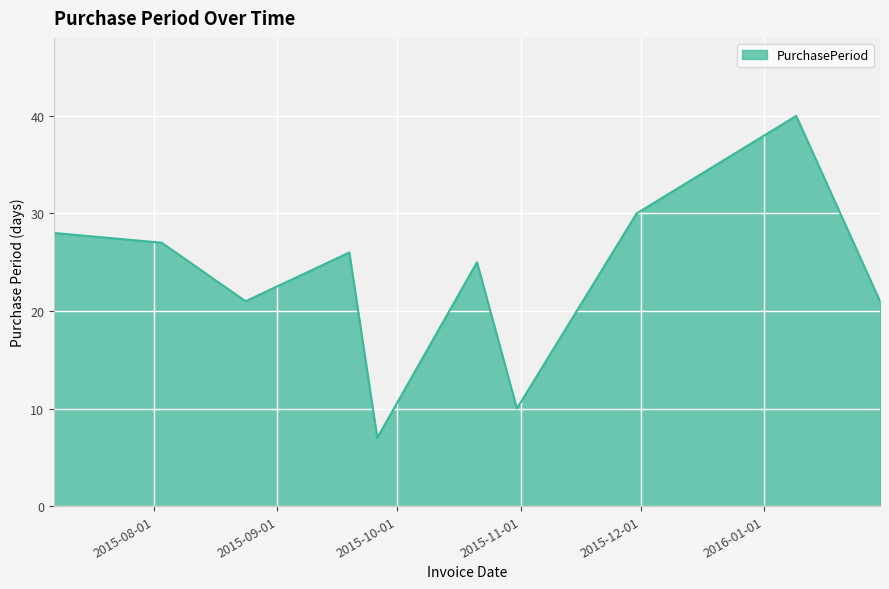

What is the minimum value shown in the chart?

7